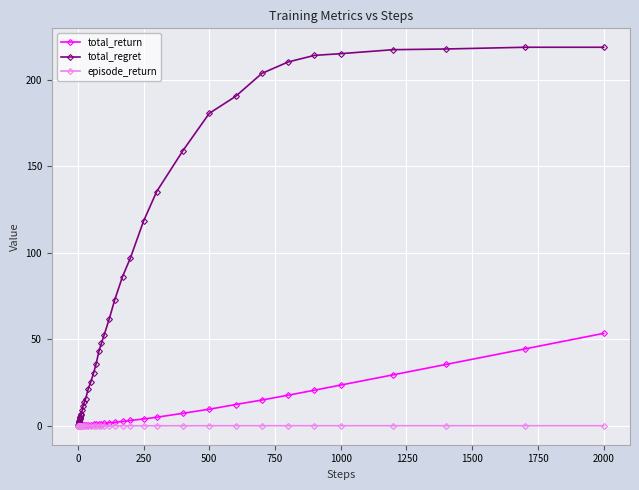

At how many categories does at least one series exceed 106?

13